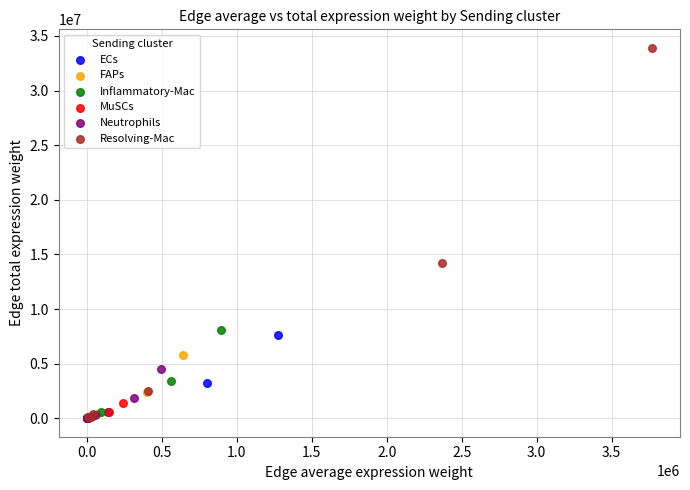

Which series contains the highest Y value?

Resolving-Mac